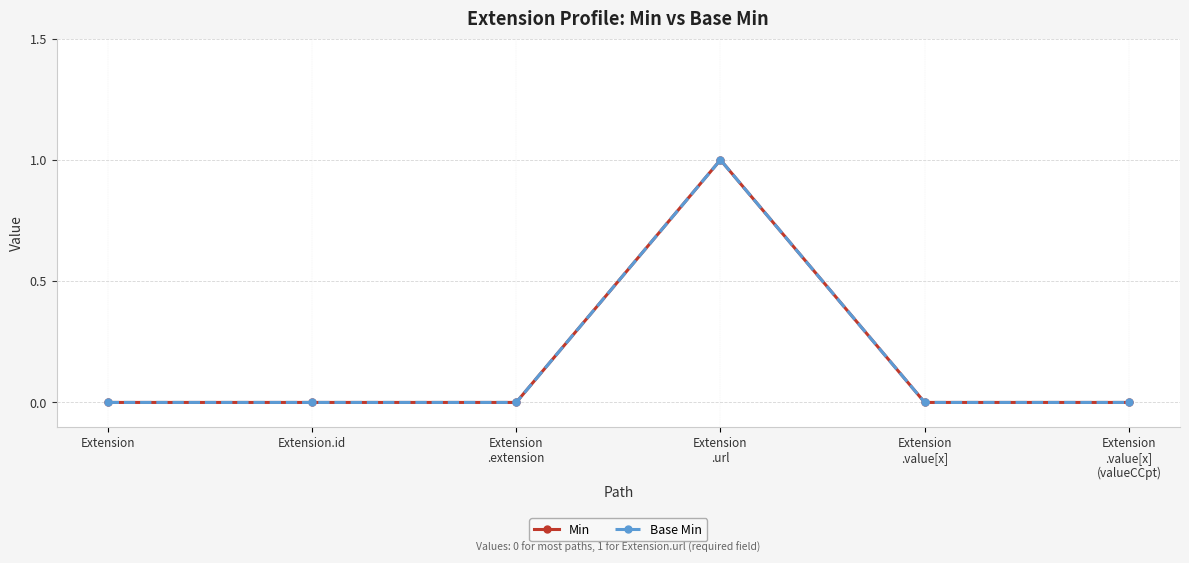

What is the difference between the maximum and minimum values in the Base Min series?

1